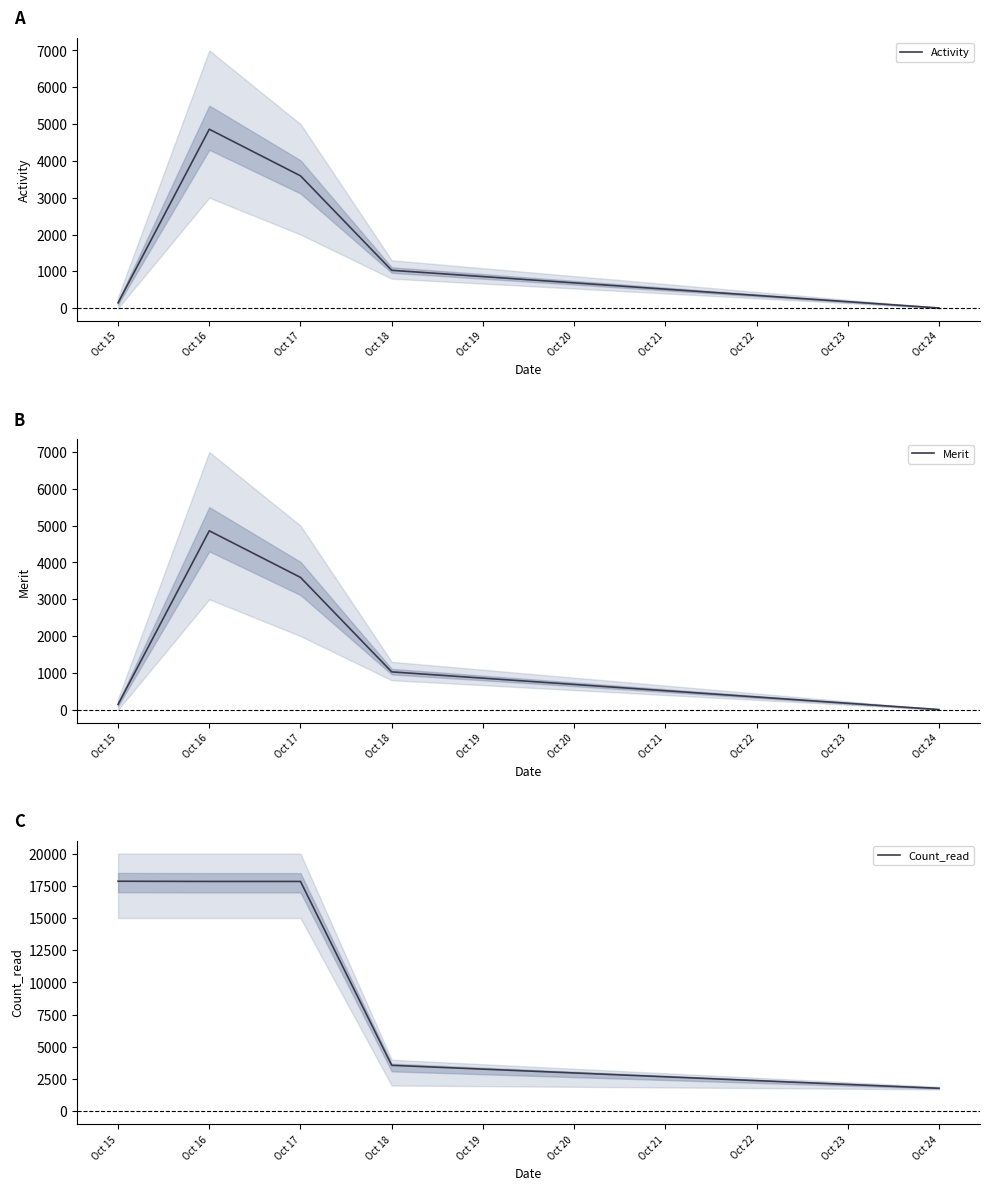

Where is Activity nearest to the value 2432?

Oct 17